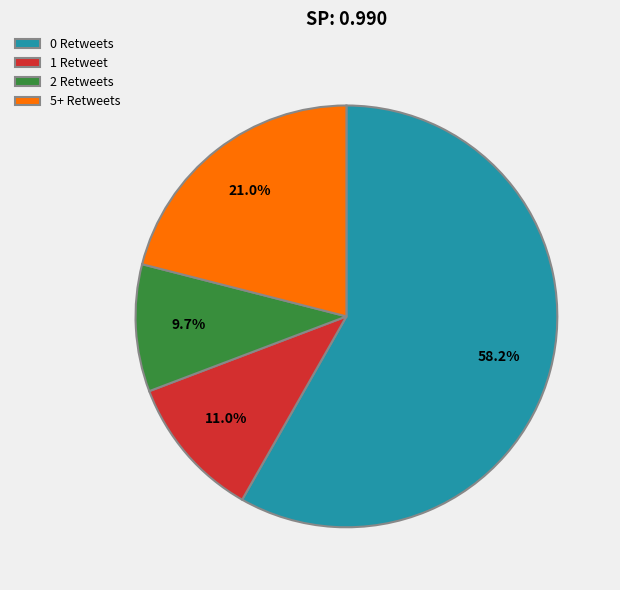

Rank the categories by value from highest to lowest.

0 Retweets, 5+ Retweets, 1 Retweet, 2 Retweets